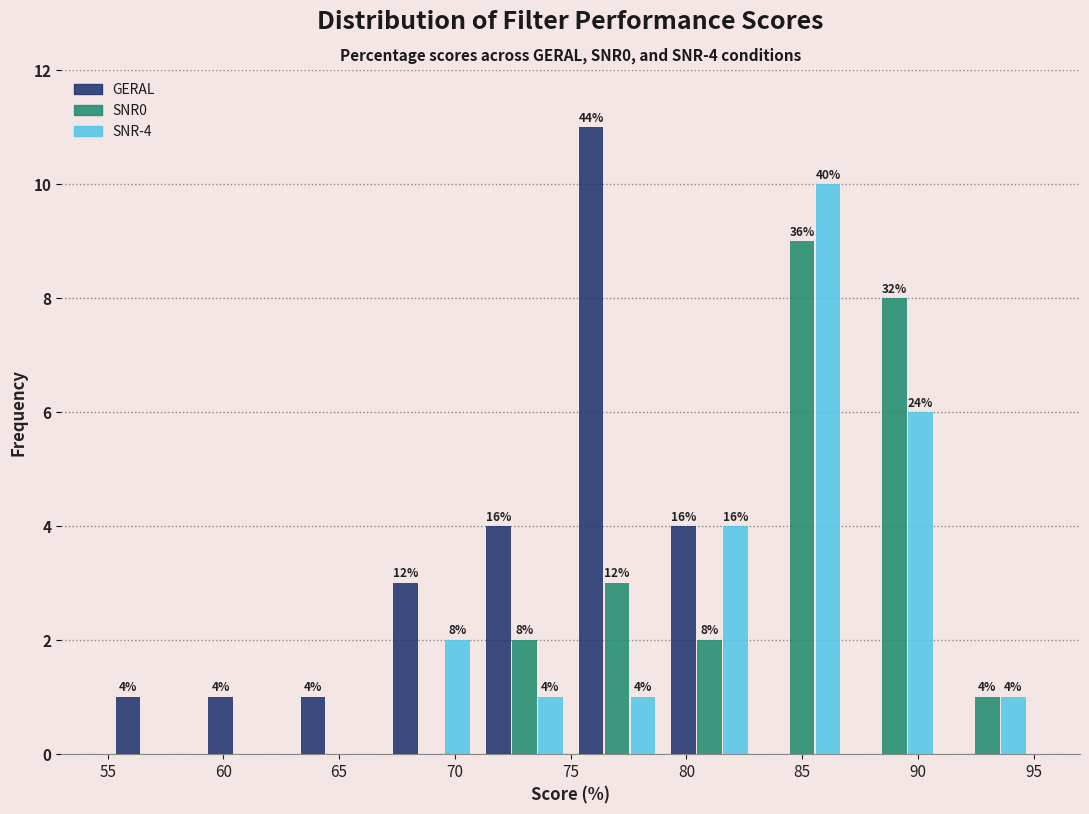

In the GERAL series, which range on the x-axis has the tallest bar?

75 to 79